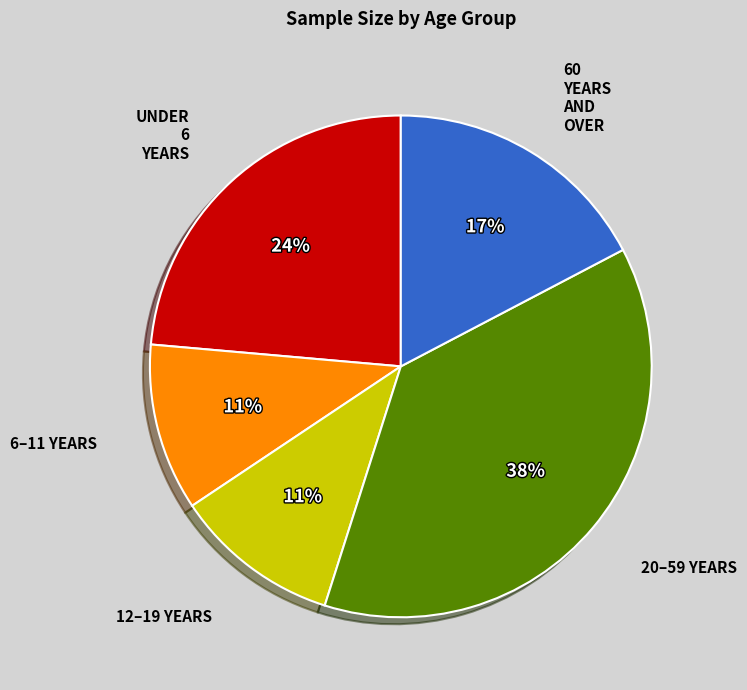

Is there a majority slice in this chart?

No